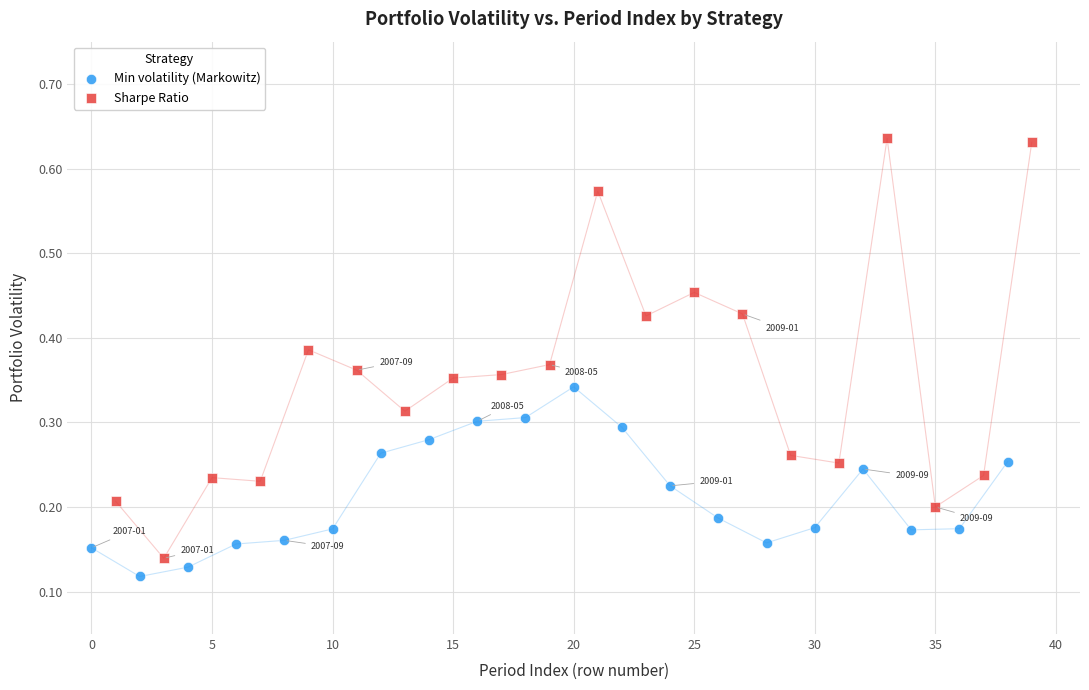

Which series contains the highest Y value?

Sharpe Ratio